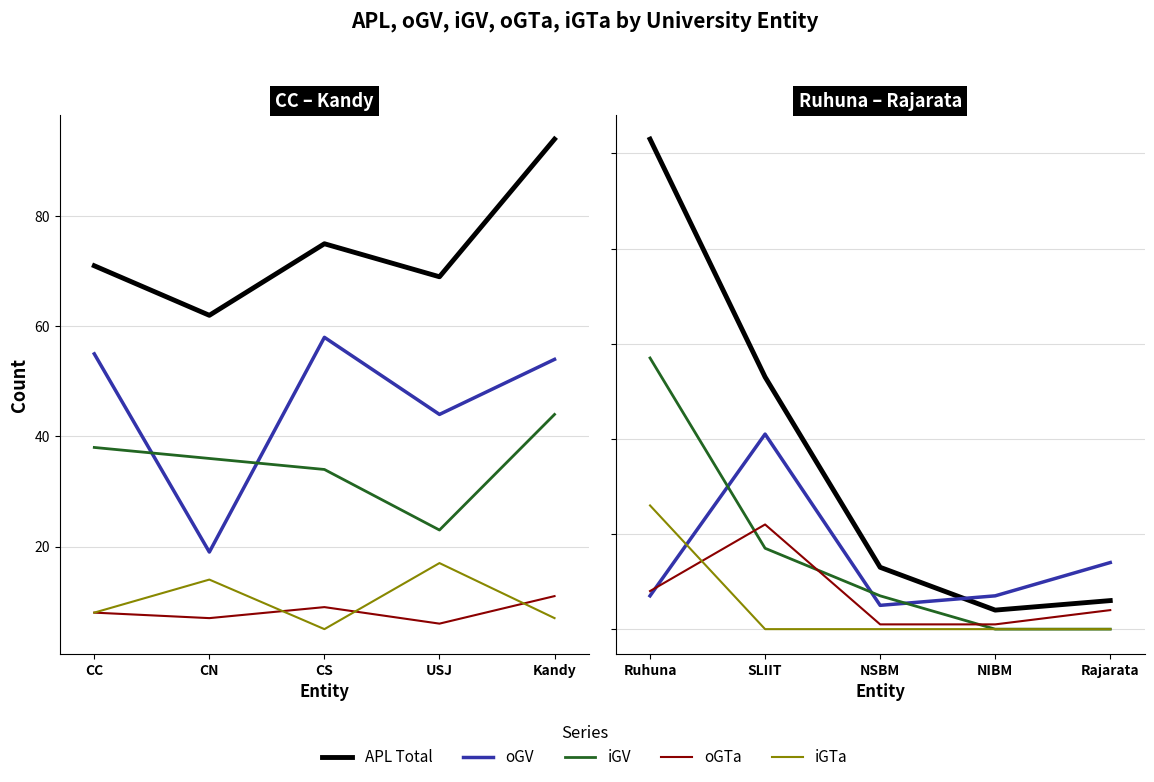

What is the difference between the maximum and second lowest values in the APL Total series?

97